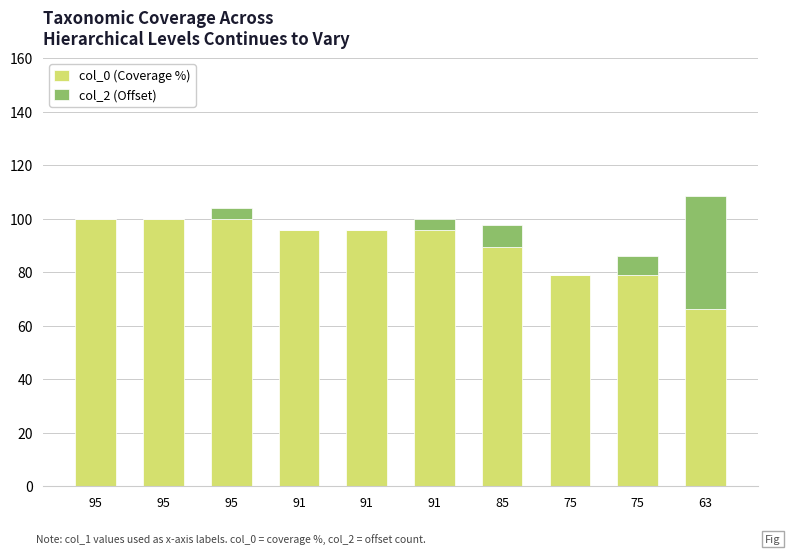

List the series in order of their overall mean, highest first.

col_0 (Coverage %), col_2 (Offset)